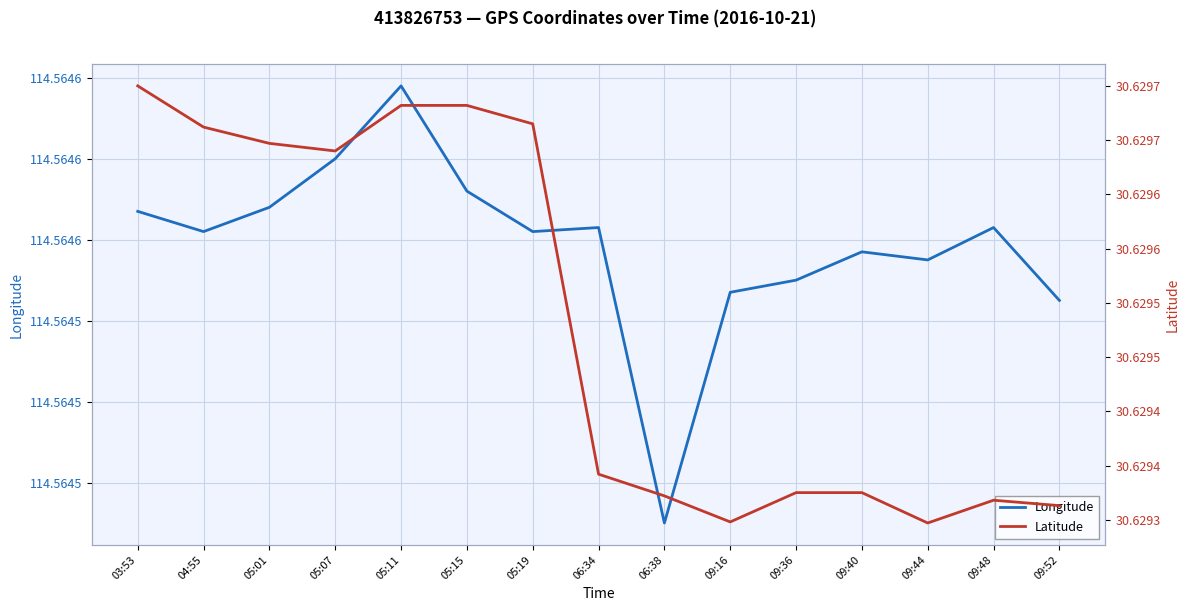

At how many categories does at least one series exceed 54?

15